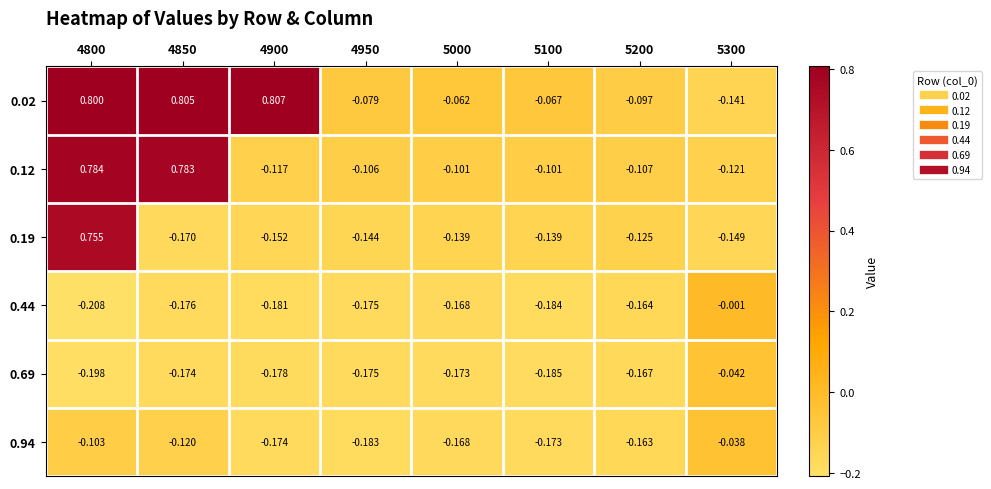

Is the value of 0.44 at 5300 greater than the value of 0.94 at 5000?

Yes